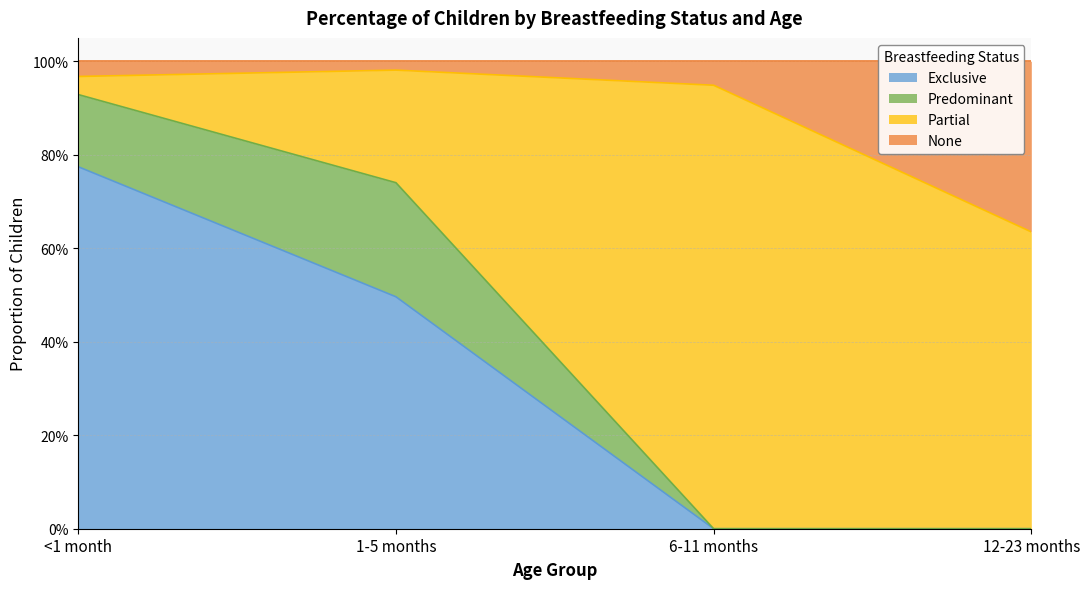

Which has a higher value, 1-5 months or 12-23 months?

1-5 months